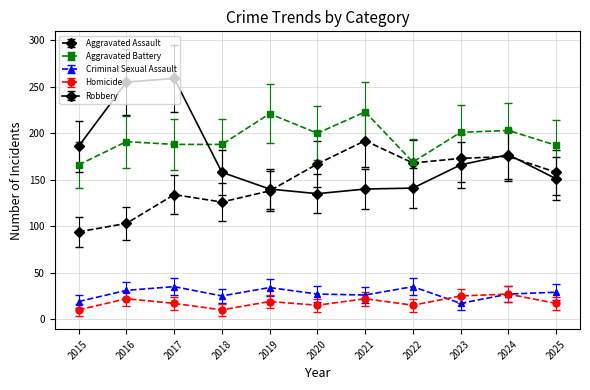

Which series has the largest range (max minus min)?

Robbery